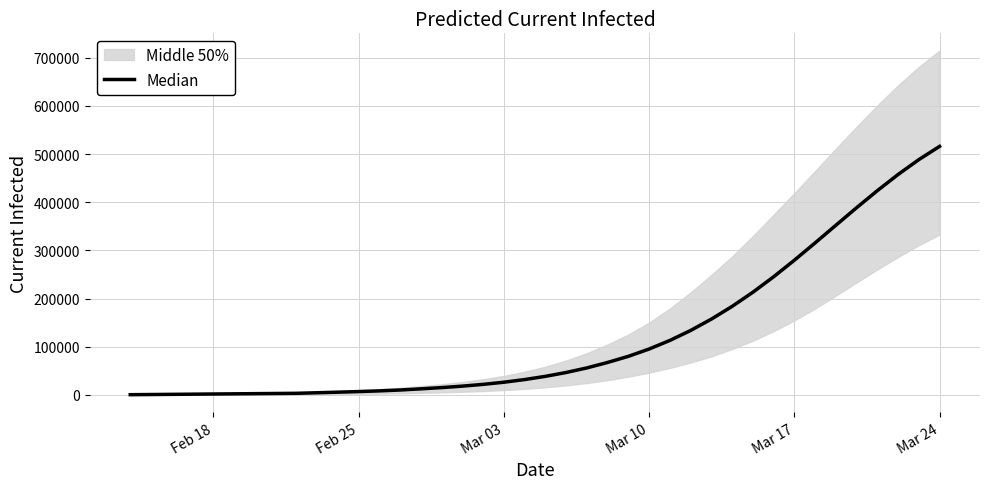

What is the difference between the maximum and minimum values?

515640